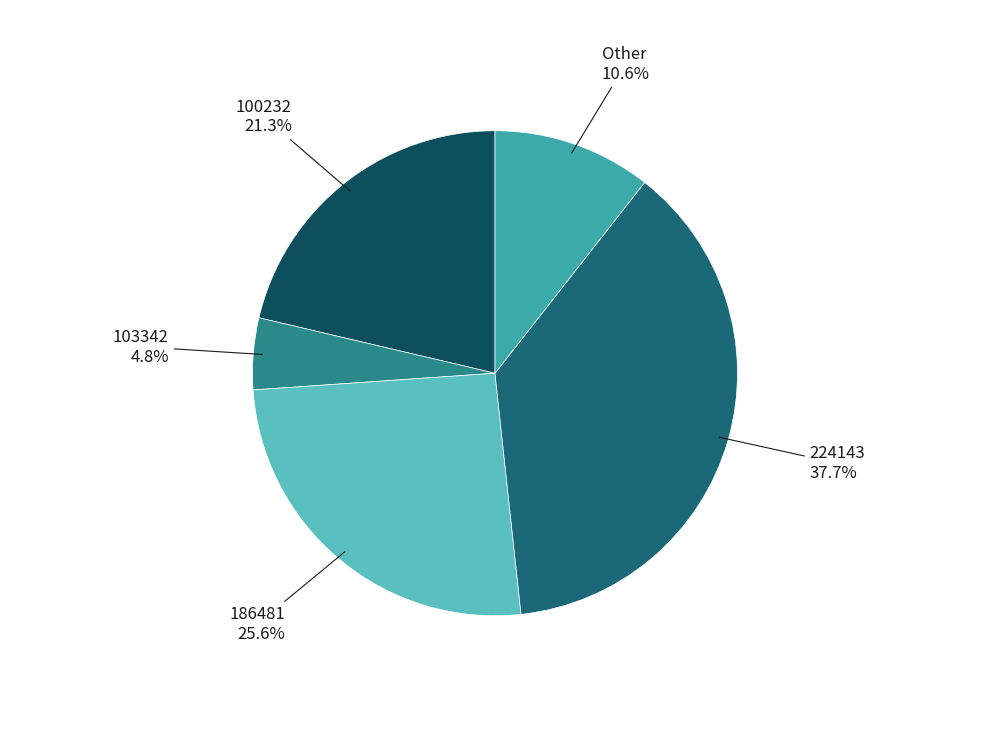

To the nearest percent, what is the difference between the largest and smallest slice percentages?

33%